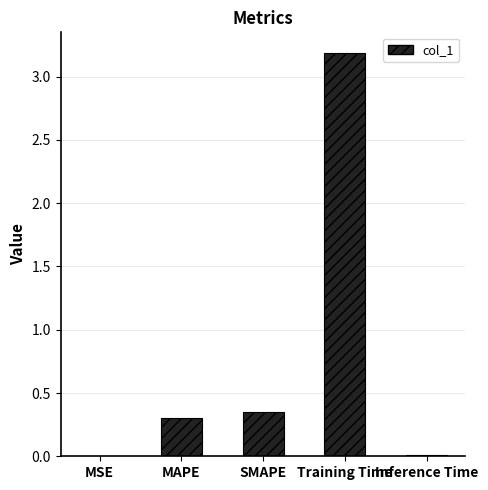

Which has a higher value, SMAPE or Training Time?

Training Time